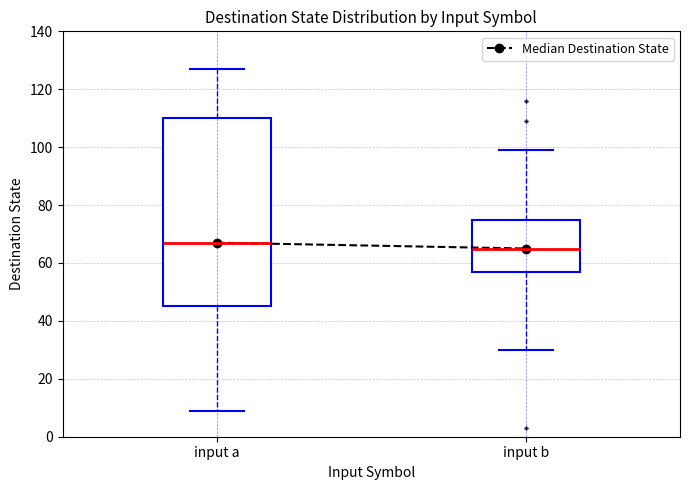

Which box has the highest median line?

input a